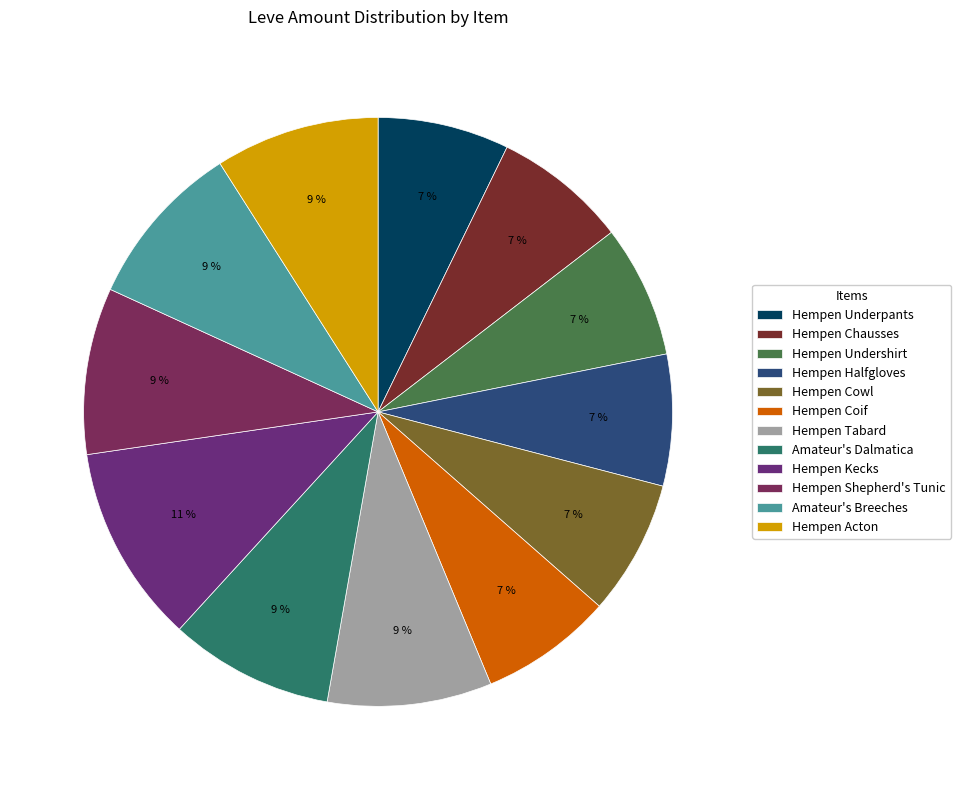

Which category has the smallest portion of the pie?

Hempen Underpants